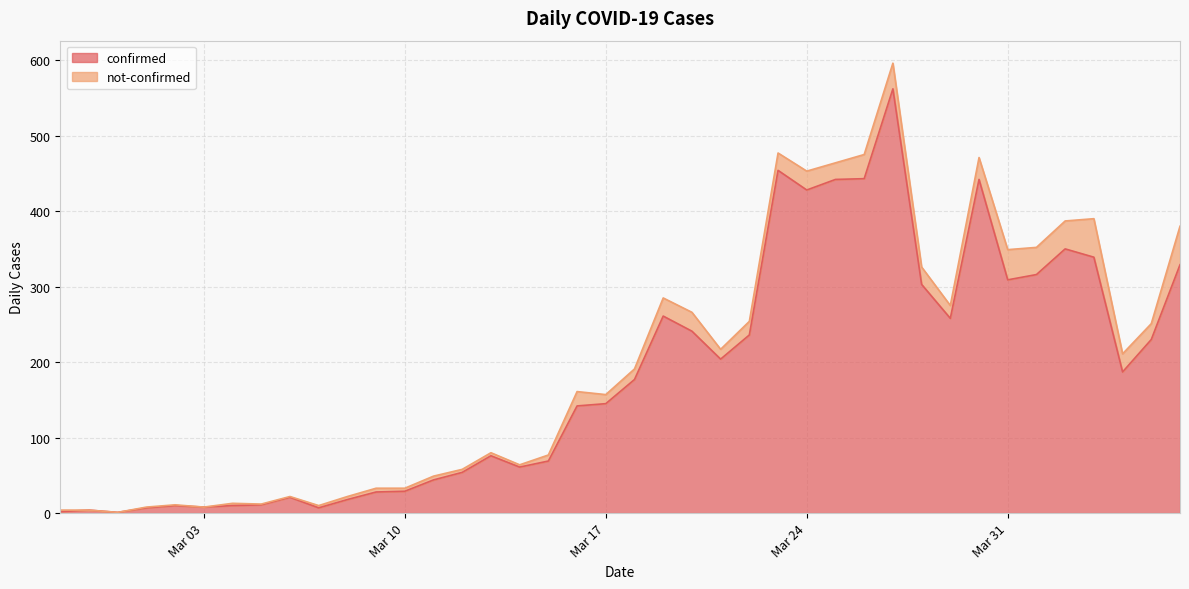

What is the approximate value at 2020-03-14?

61